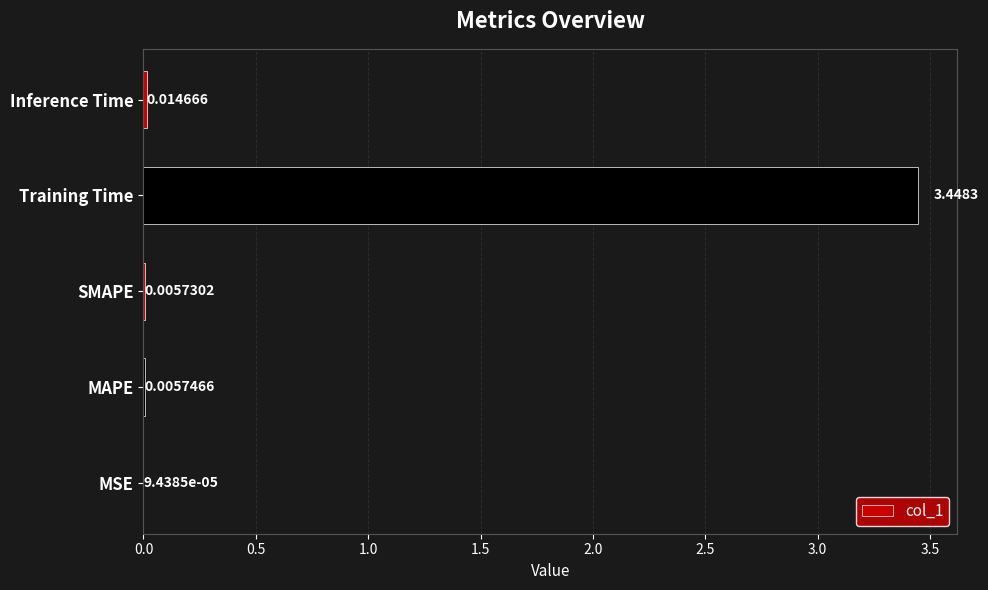

Where is the data nearest to the value 1?

Inference Time